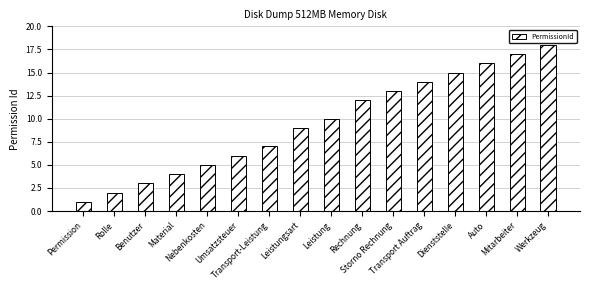

Rank the categories by value from lowest to highest.

Permission, Rolle, Benutzer, Material, Nebenkosten, Umsatzsteuer, Transport-Leistung, Leistungsart, Leistung, Rechnung, Storno Rechnung, Transport Auftrag, Dienststelle, Auto, Mitarbeiter, Werkzeug